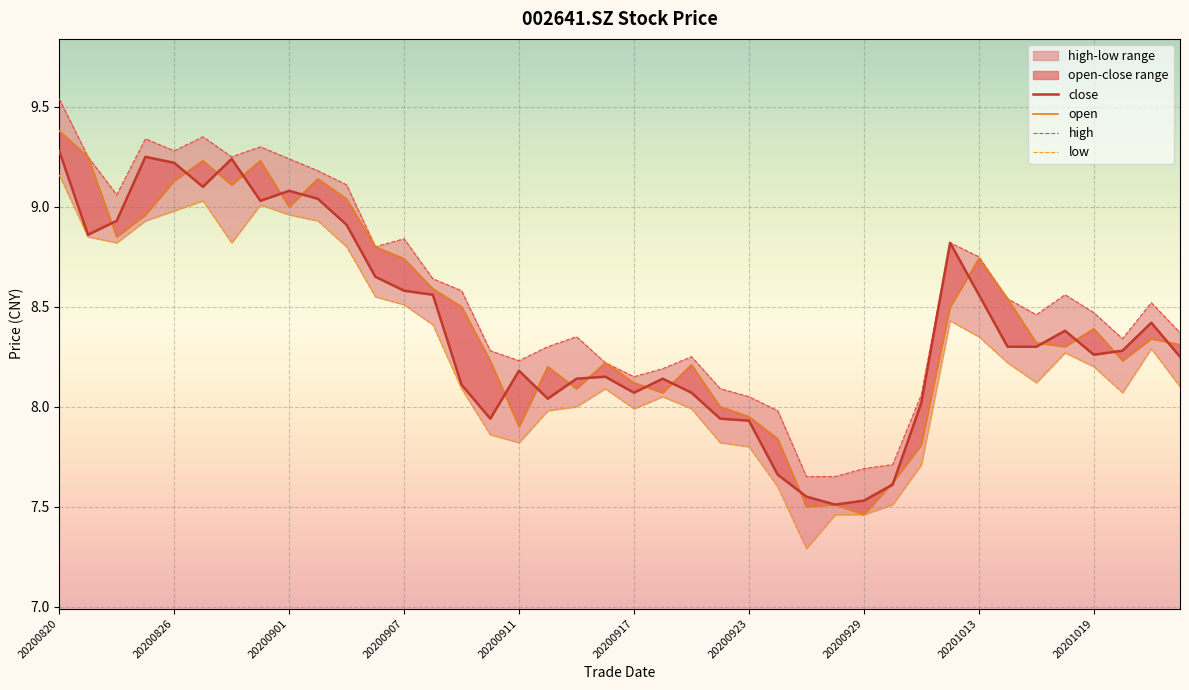

True or false: close has more than 1 interior local peaks.

True